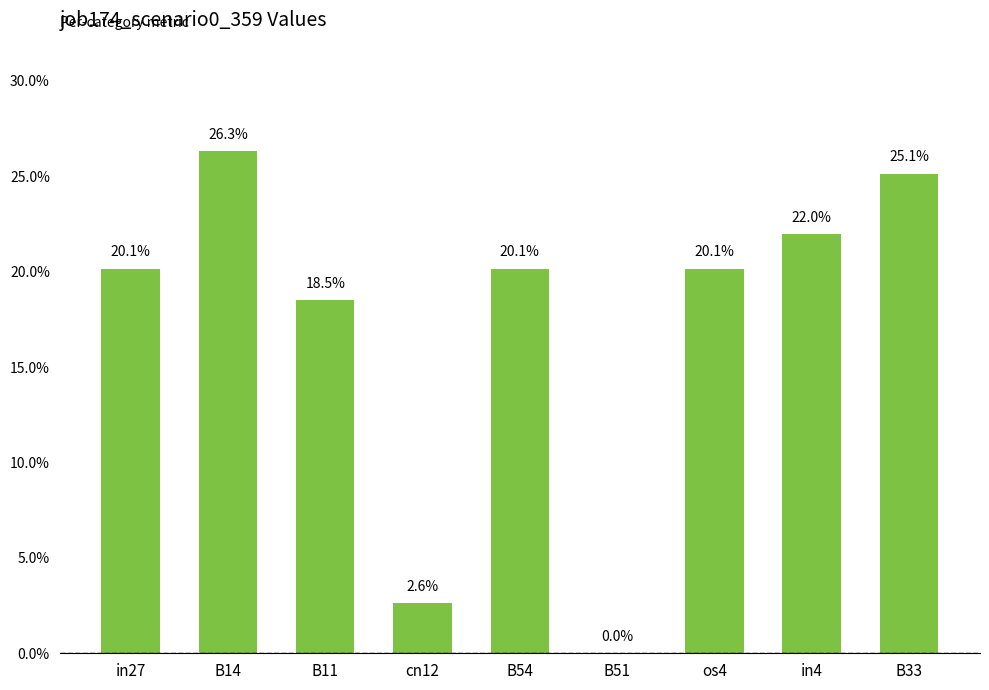

What position from the right is B54?

5